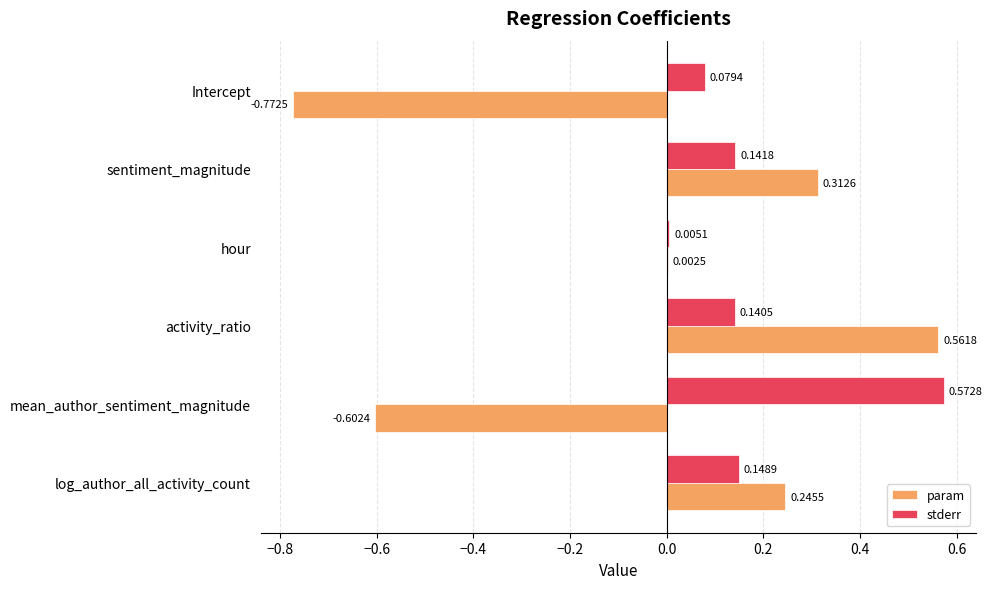

Which series has the largest total across all categories?

stderr